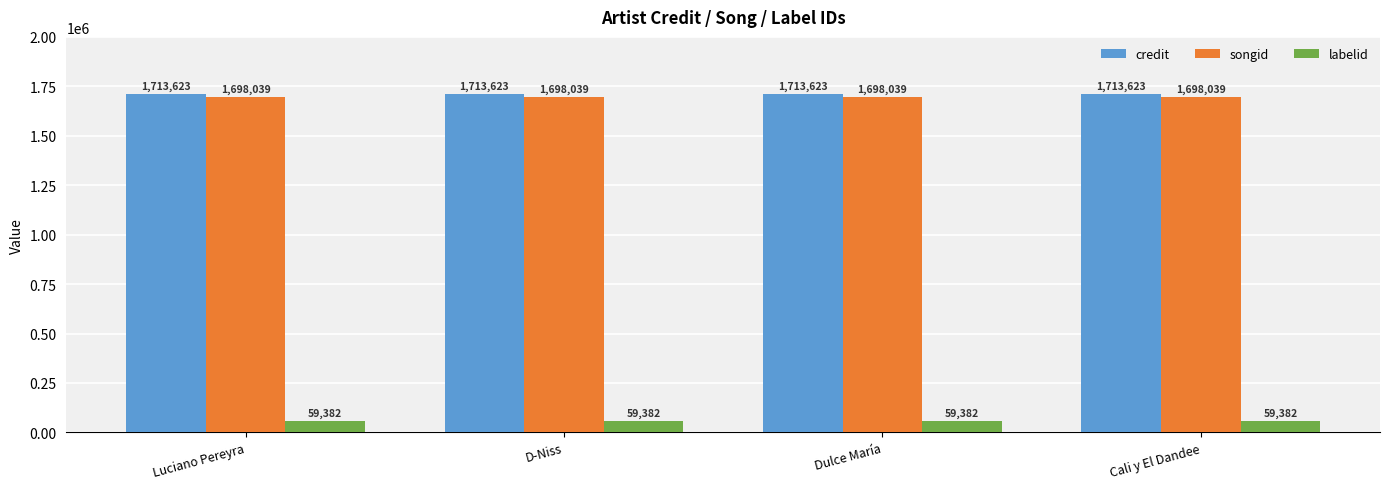

How many bars are there in each group?

3